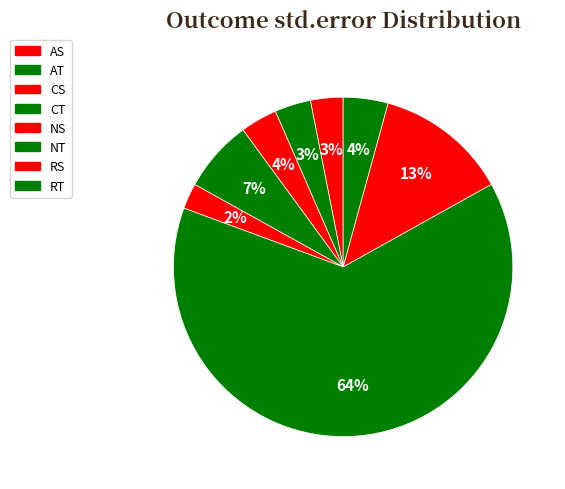

Rank the categories by value from highest to lowest.

NT, RS, CT, RT, CS, AT, AS, NS